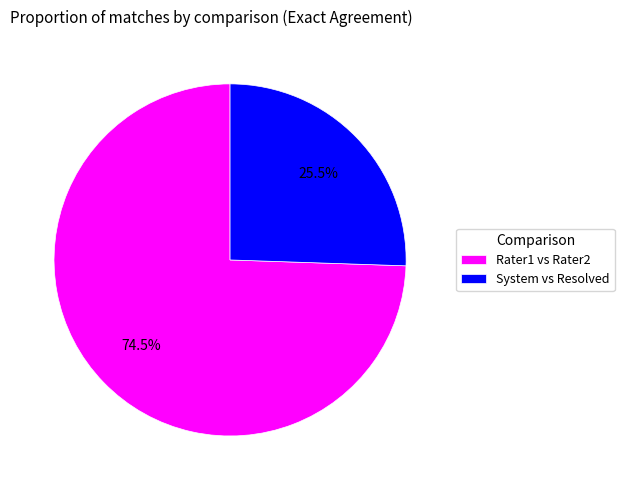

Approximately how many times larger is the value at Rater1 vs Rater2 compared to System vs Resolved?

2.9